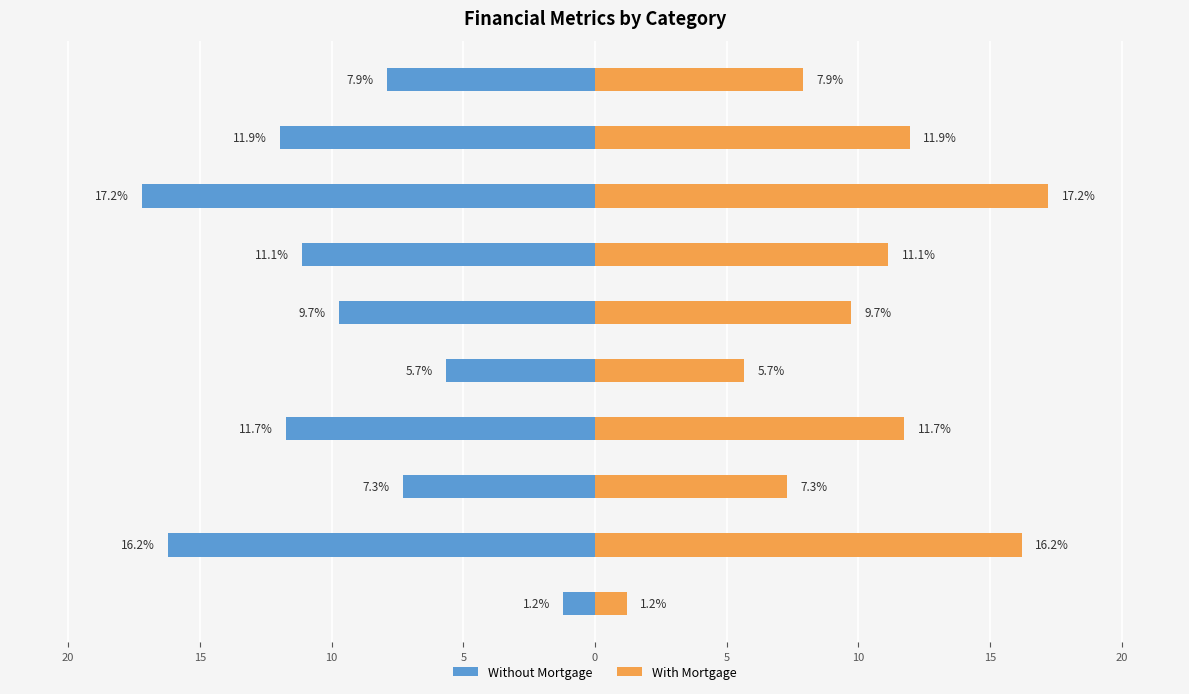

The Without Mortgage series shows -5.0 at equity. True or false?

False